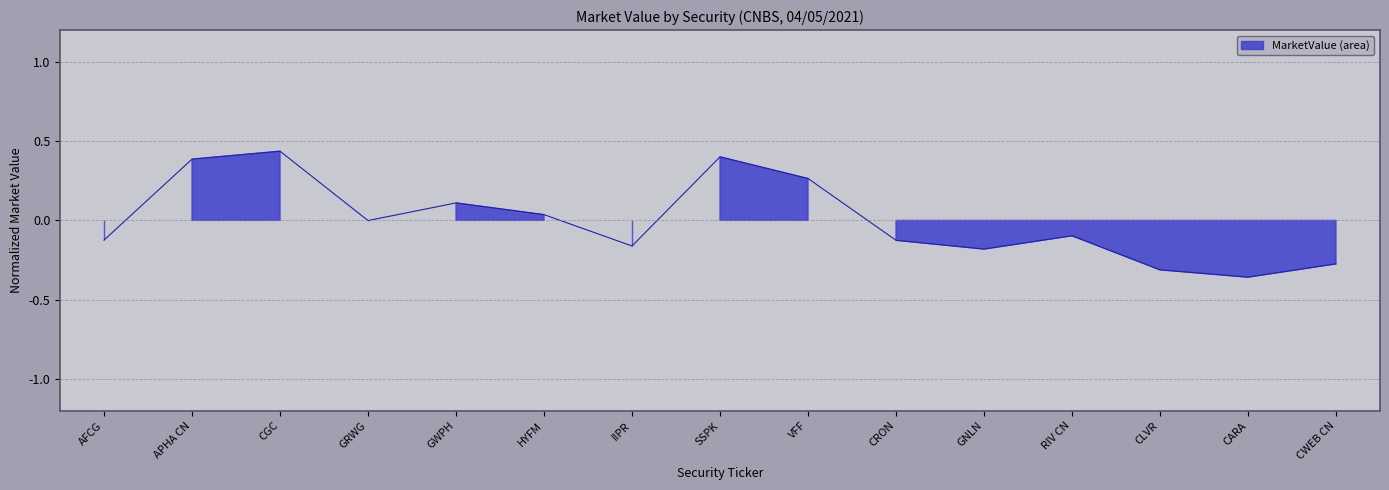

Reading left to right, transcribe all the data shown in this chart.

-0.1	0.4	0.4	-0.0	0.1	0.0	-0.2	0.4	0.3	-0.1	-0.2	-0.1	-0.3	-0.4	-0.3